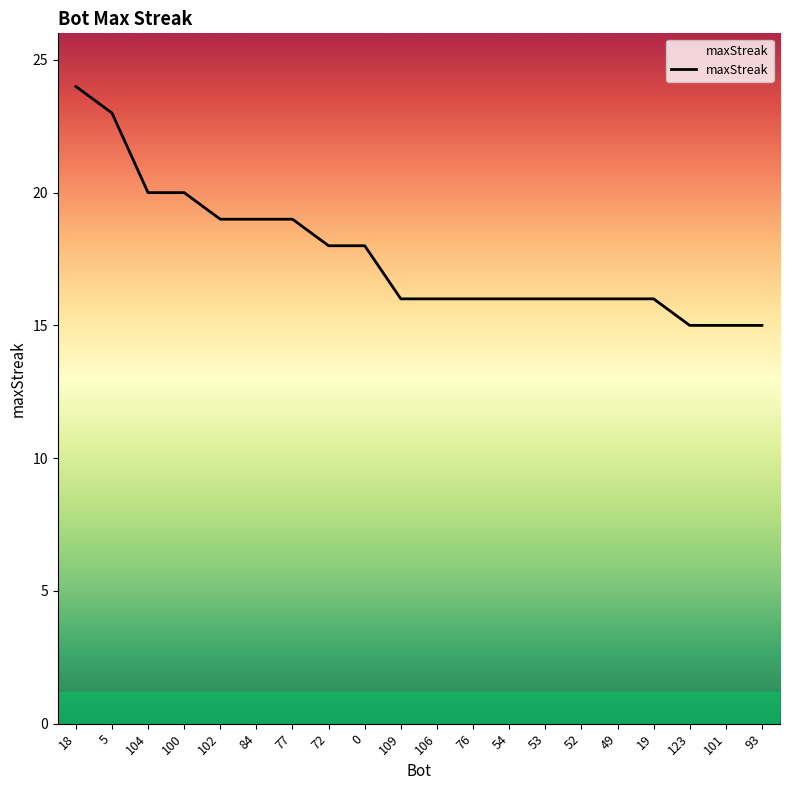

What is the greatest value displayed?

24